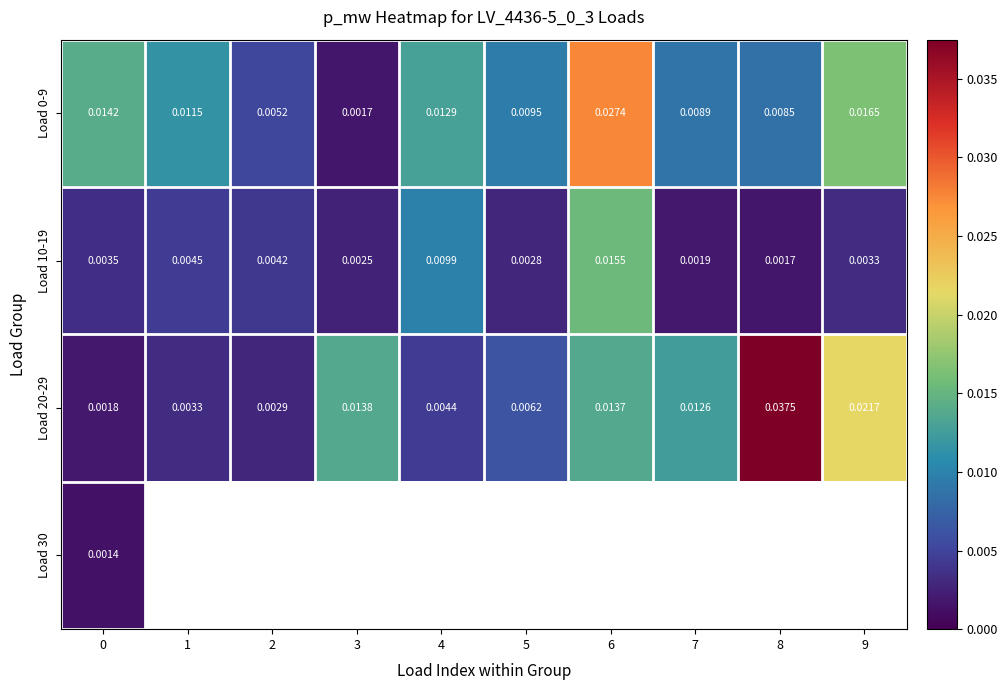

Is the value of Load 10-19 at 1 greater than the value of Load 0-9 at 1?

No